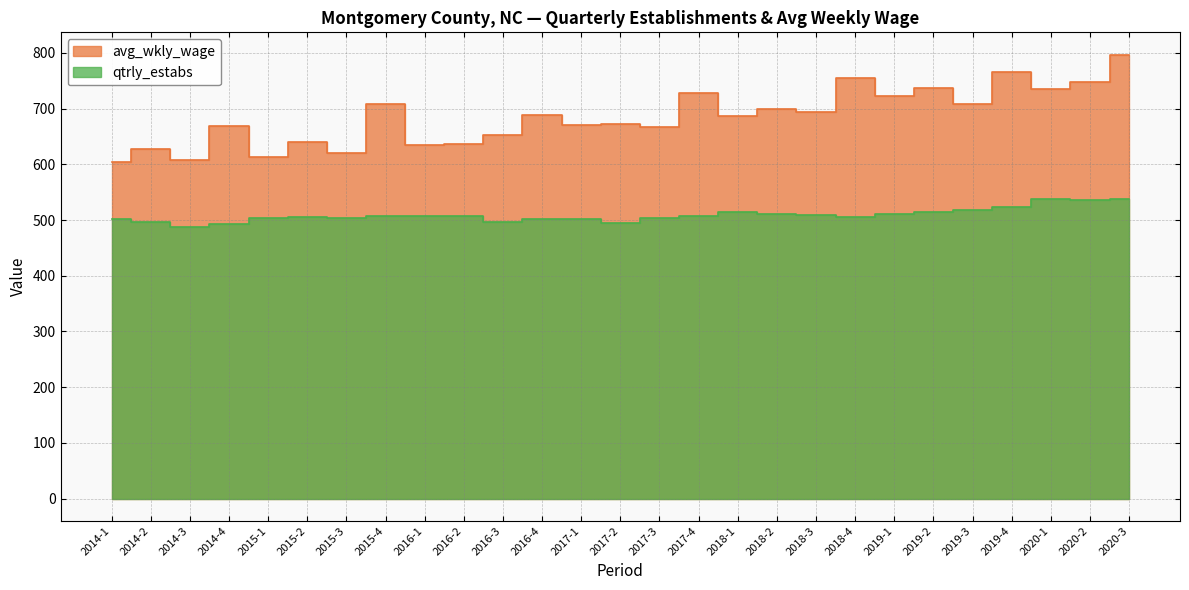

What is the label of the 24th point from the right?

2014-4